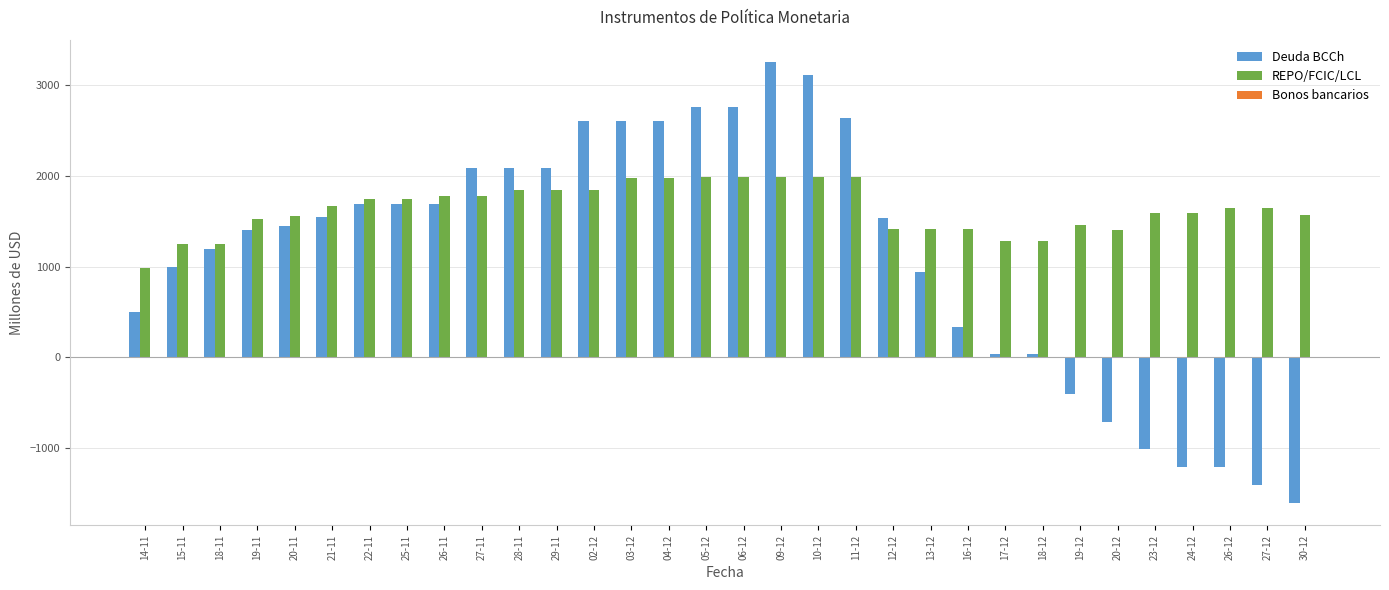

What is the difference between the maximum and minimum values in the REPO/FCIC/LCL series?

1004